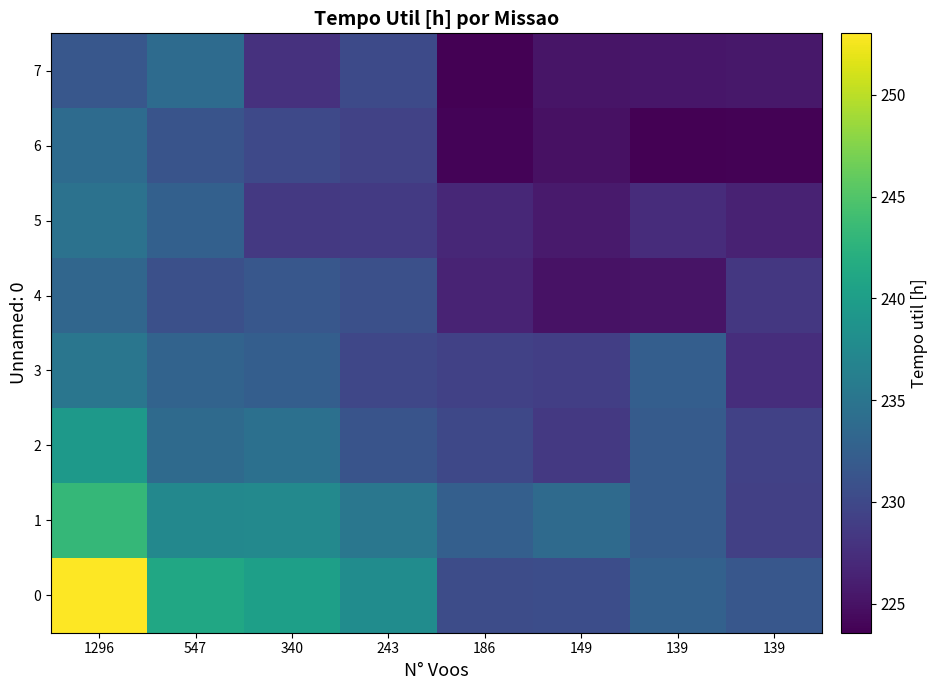

Reading left to right, transcribe all the data shown in this chart.

0: 1296=253.0	547=241.2	340=240.2	243=237.9	186=230.4	149=230.5	139=232.7	139=231.5
1: 1296=243.2	547=237.3	340=237.5	243=235.3	186=232.5	149=233.8	139=232.0	139=229.2
2: 1296=239.4	547=233.8	340=234.5	243=231.2	186=230.0	149=228.4	139=232.0	139=229.2
3: 1296=235.1	547=233.0	340=232.4	243=229.8	186=229.3	149=229.0	139=232.4	139=227.4
4: 1296=233.2	547=230.8	340=231.6	243=230.7	186=226.5	149=225.0	139=225.1	139=228.3
5: 1296=234.6	547=232.6	340=228.5	243=228.6	186=226.9	149=225.7	139=227.3	139=226.4
6: 1296=233.8	547=231.2	340=230.1	243=229.3	186=223.8	149=224.9	139=223.6	139=223.8
7: 1296=231.6	547=233.9	340=227.8	243=230.2	186=223.7	149=225.3	139=225.4	139=225.5